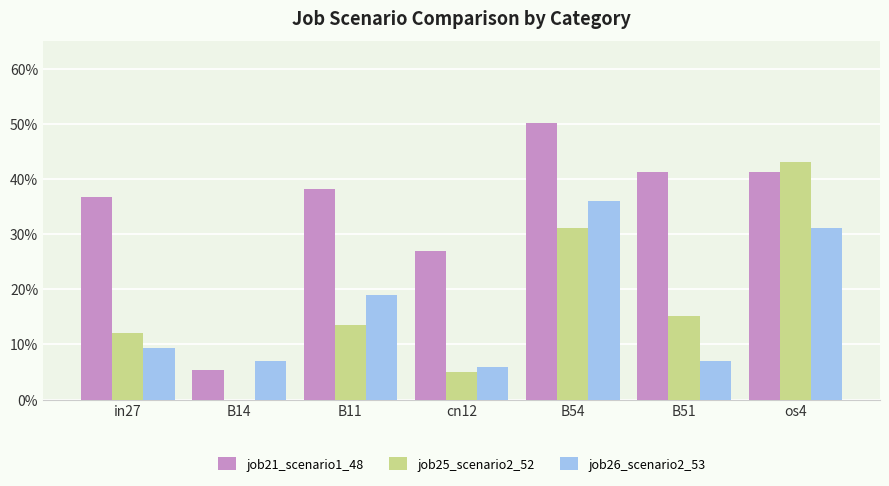

Which has a higher value, cn12 or B14?

cn12